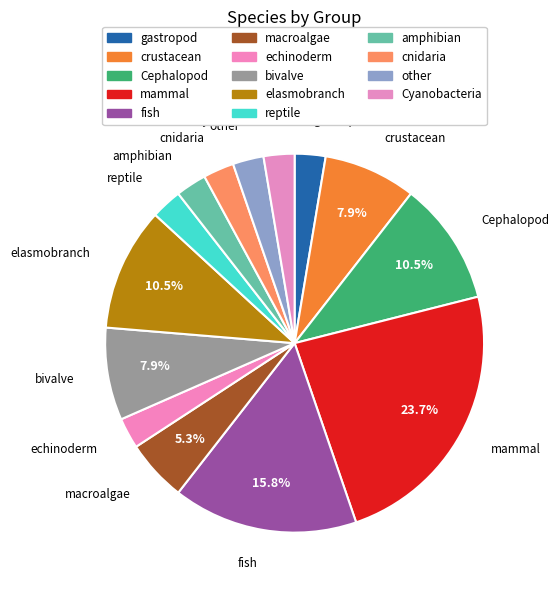

Which category has the biggest portion of the pie?

mammal